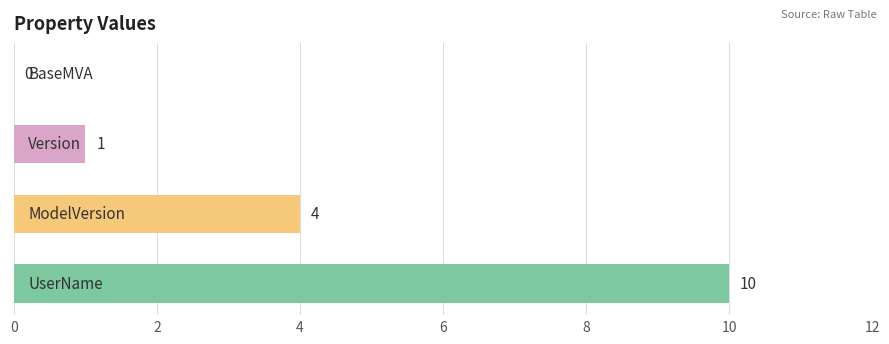

What is the average value?

4